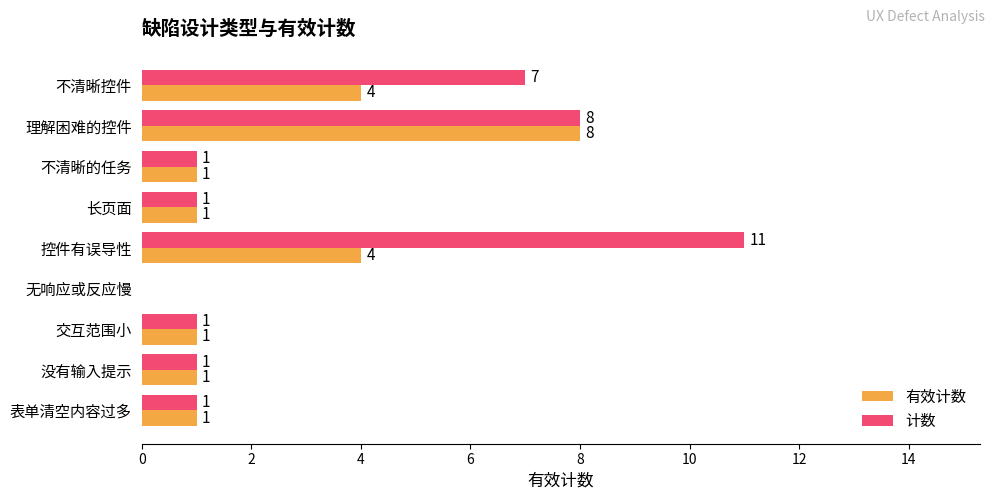

The 有效计数 series shows 2 at 控件有误导性. True or false?

False